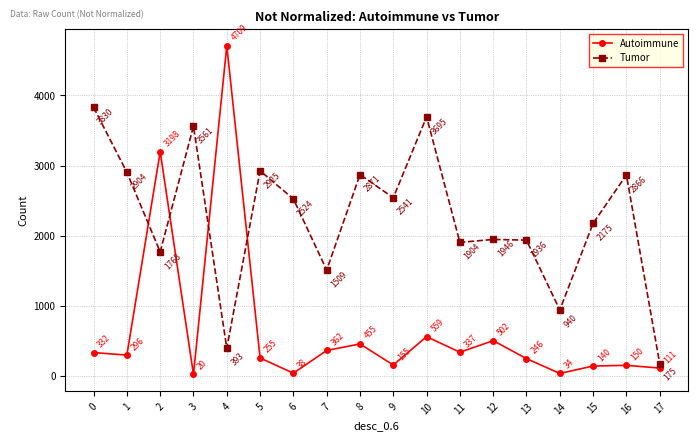

How many data points in Tumor are less than 2524?

9